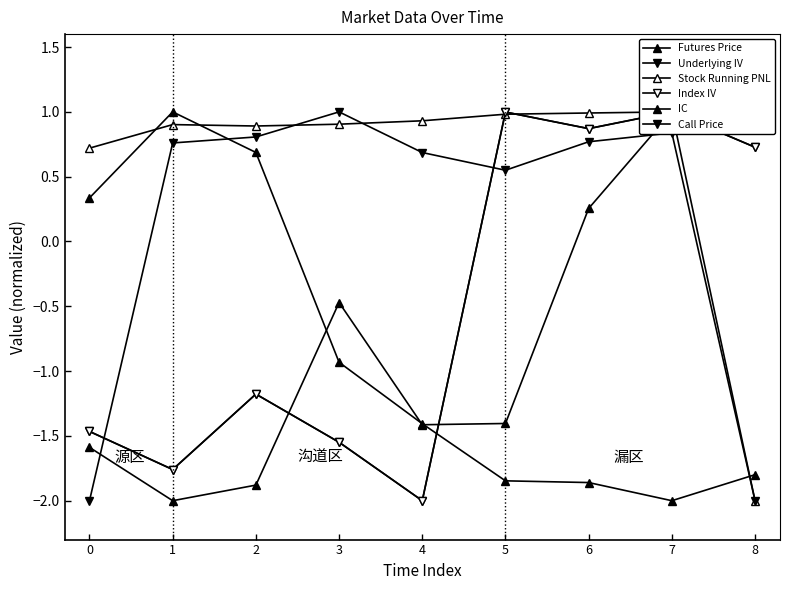

How many positive values does the Underlying IV series have?

4